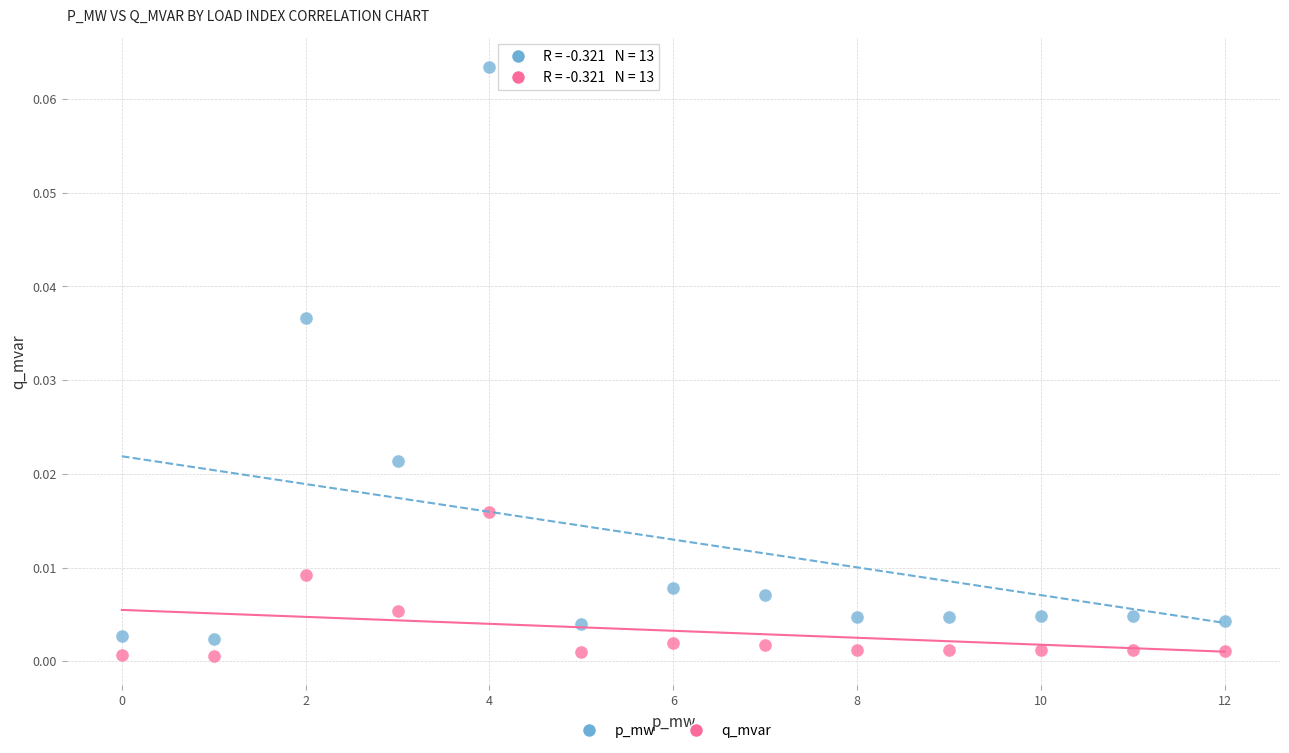

What are all the series names shown in the legend?

p_mw, q_mvar